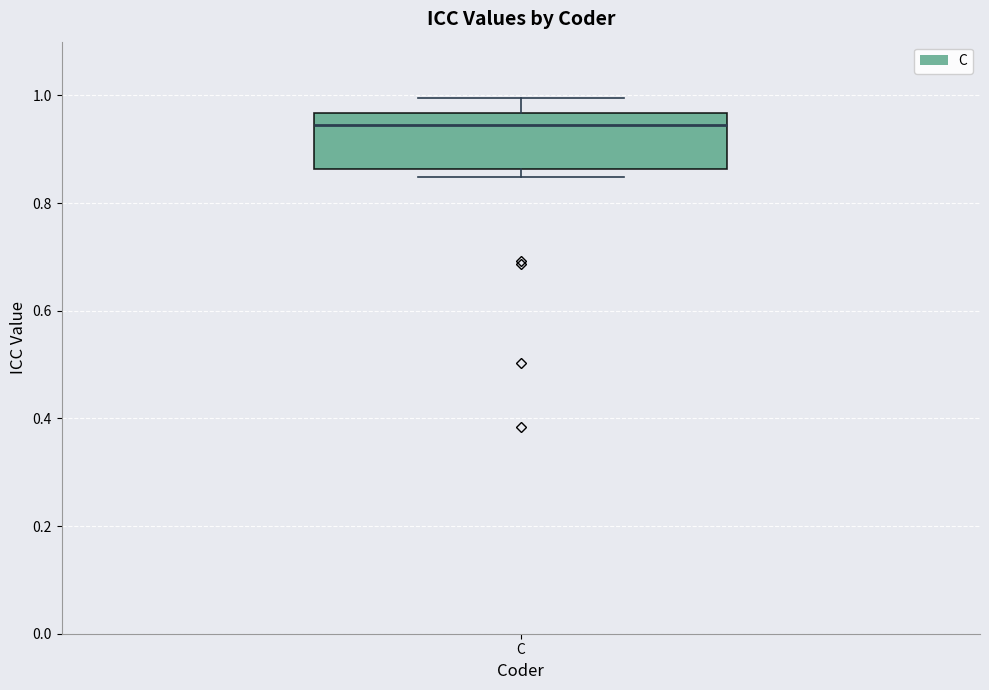

Transcribe this box plot: give where the median line is, the range the box spans, and where the two whiskers end, as read against the y-axis. The values are not printed on the chart, so give them approximately, as read against the axis.

median 0.94, box 0.86 to 0.96, whiskers 0.84 to 1.00